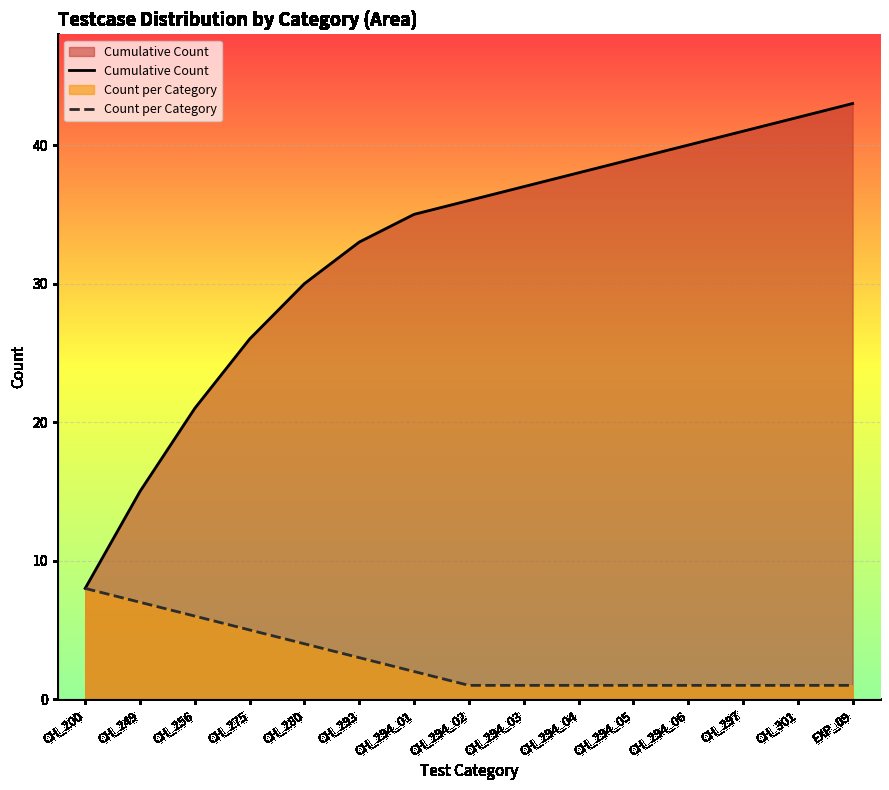

List the series in order of their peak value, lowest first.

Count per Category, Cumulative Count